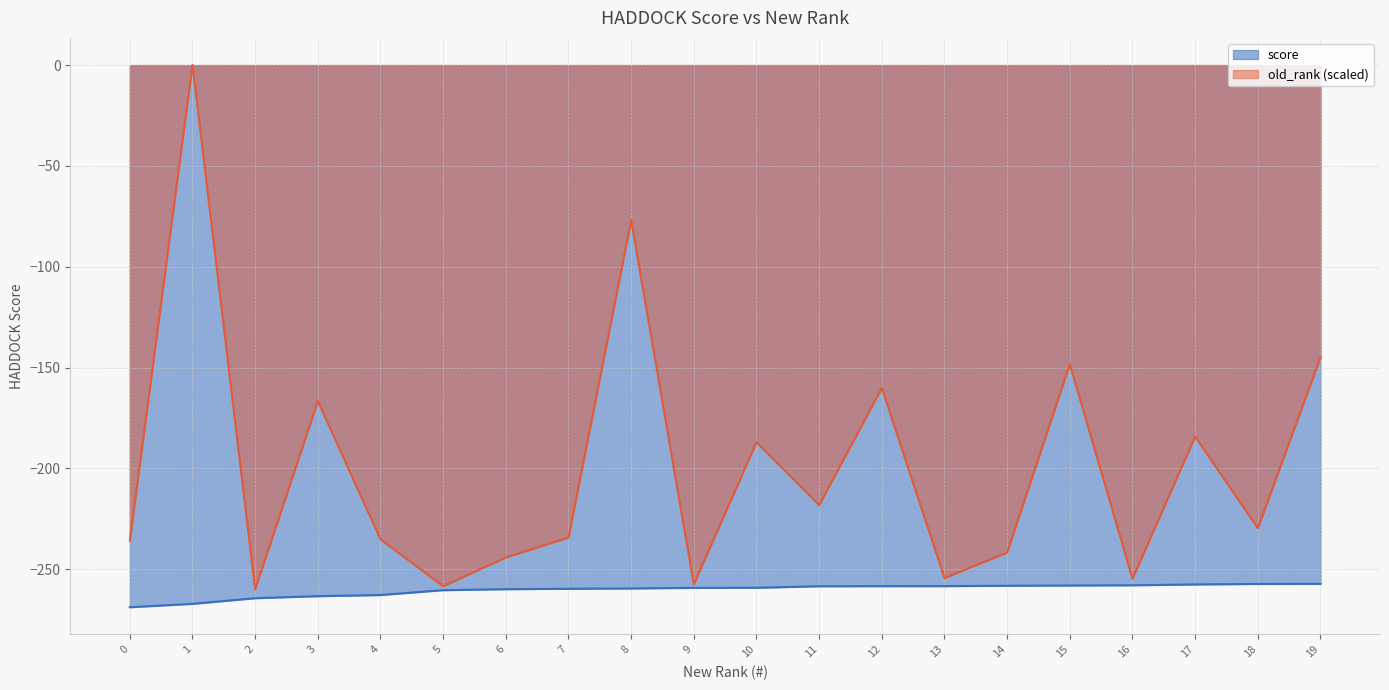

What is the value of the old_rank point at the 16th from the left?

-148.4